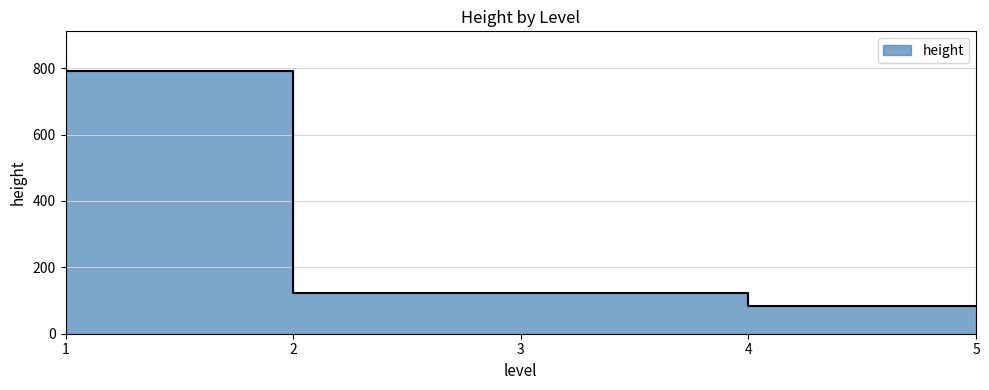

The value at 3 is 215. True or false?

False